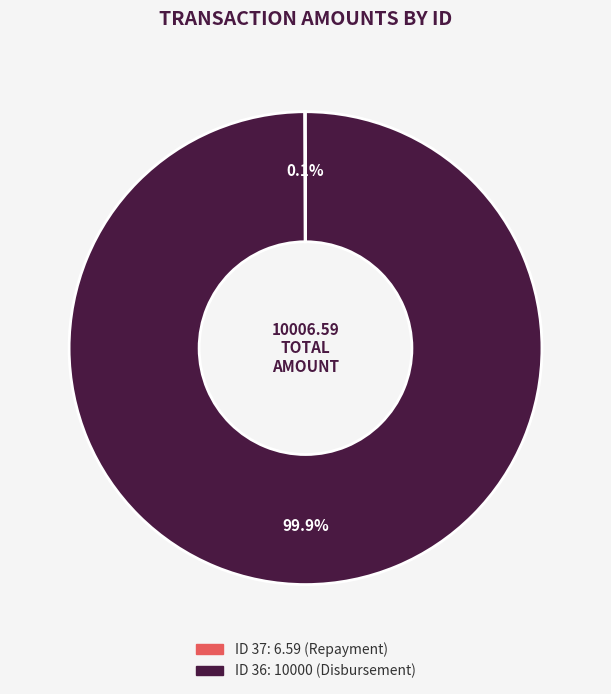

Is there any slice that represents more than half of the pie?

Yes